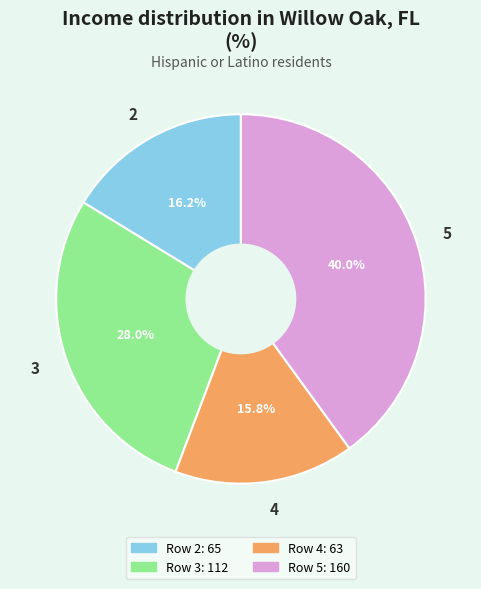

To the nearest percent, what is the difference between the 3 and 4 slice percentages?

12%